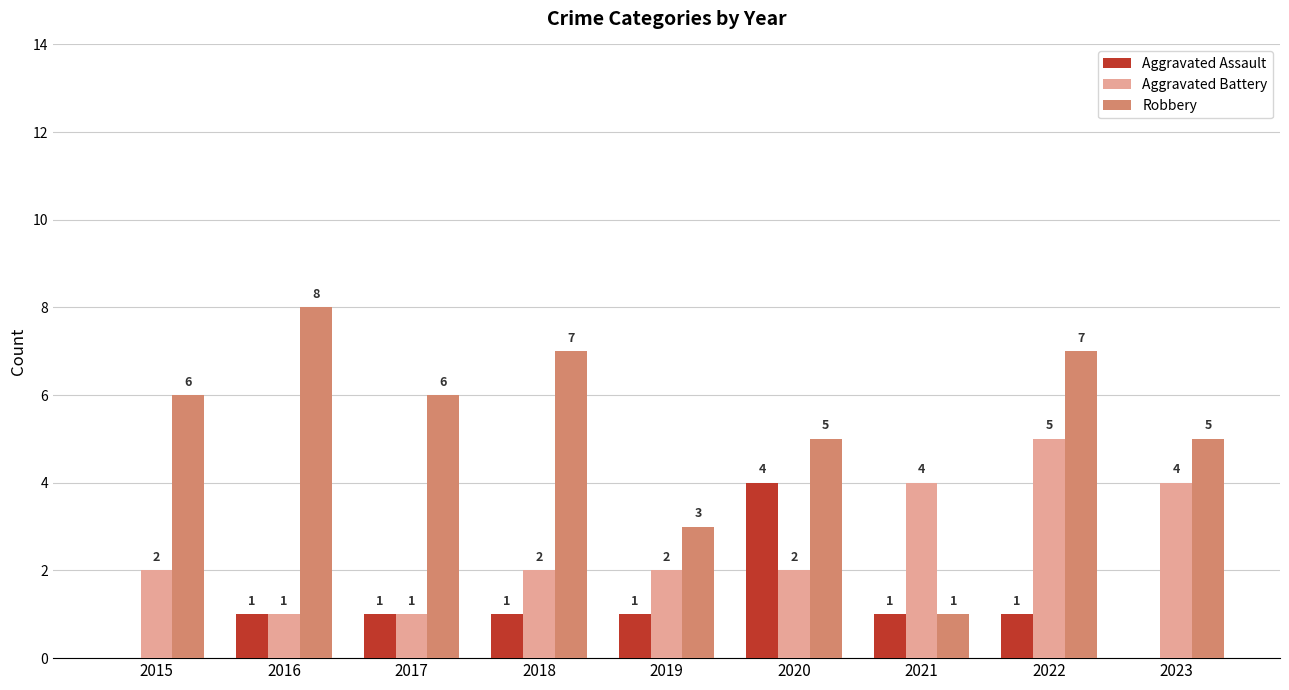

At which label is Robbery closest to 4?

2019